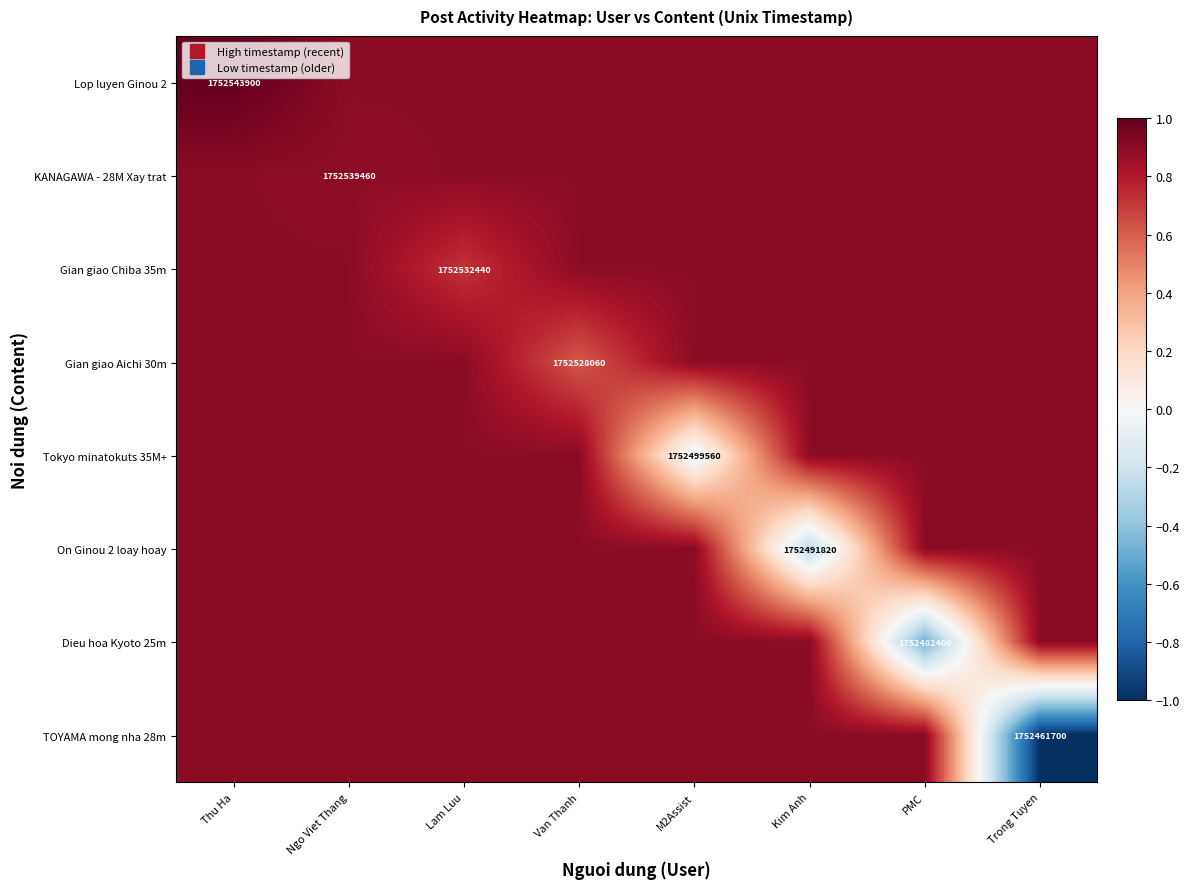

Which category has the lowest value across all series?

Trong Tuyen